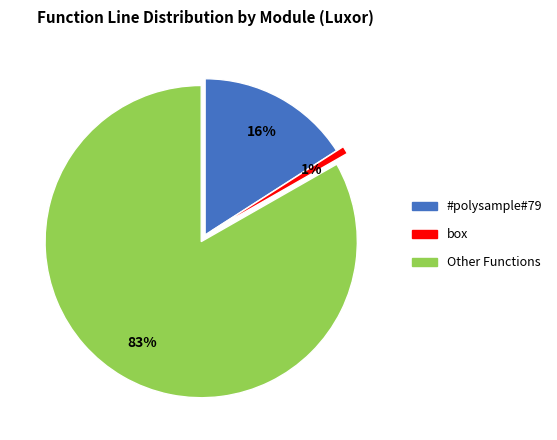

To the nearest percent, what is the difference between the largest and smallest slice percentages?

82%